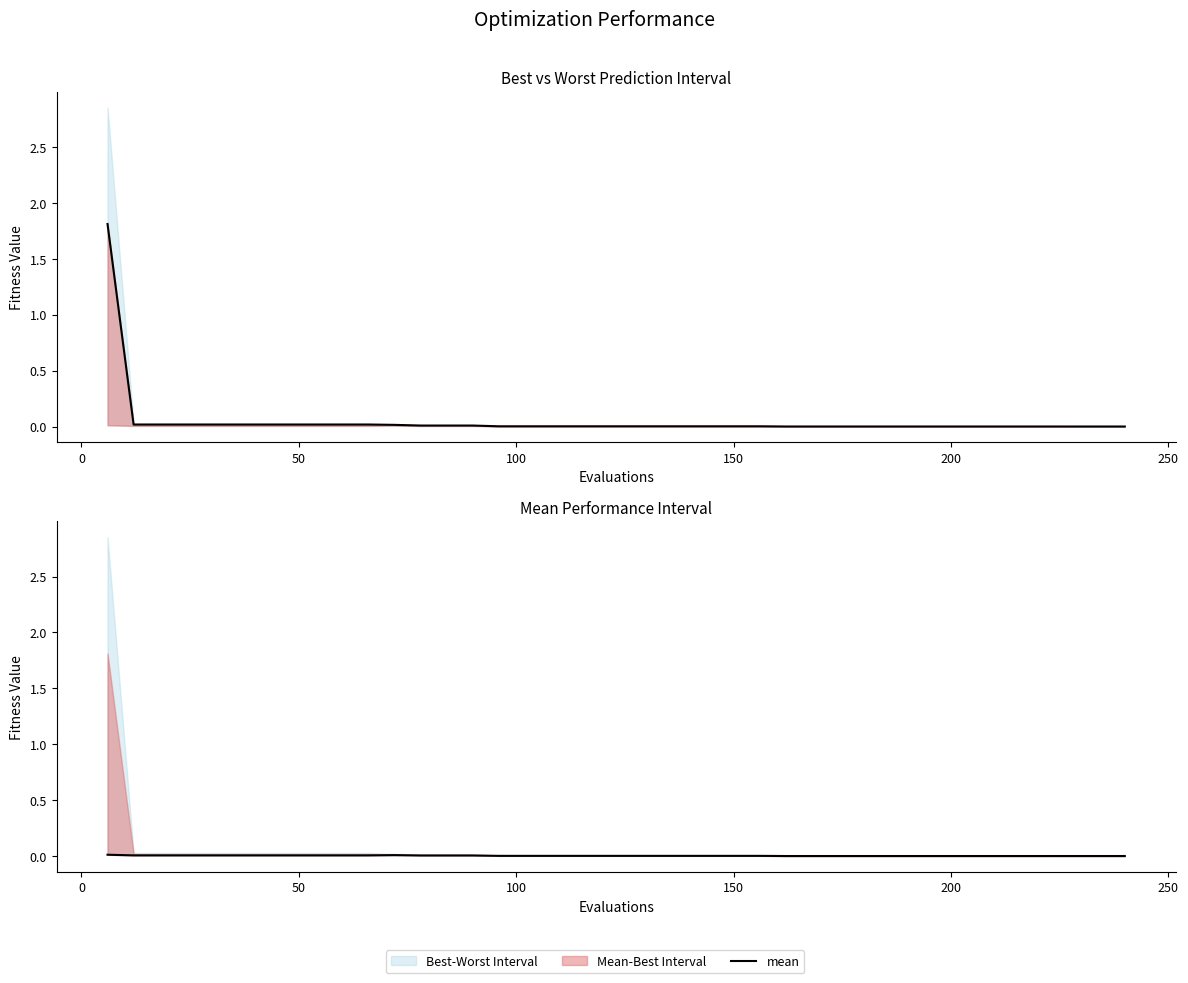

Reading right to left, extract all data points from this chart.

mean: 0.0	0.0	0.0	0.0	0.0	0.0	0.0	0.0	0.0	0.0	0.0	0.0	0.0	0.0	0.0	0.0	0.0	0.0	0.0	0.0	0.0	0.0	0.0	0.0	0.0	0.0	0.0	0.0	0.0	0.0	0.0	0.0	0.0	0.0	0.0	0.0	0.0	0.0	0.0	1.8
best: 0.0	0.0	0.0	0.0	0.0	0.0	0.0	0.0	0.0	0.0	0.0	0.0	0.0	0.0	0.0	0.0	0.0	0.0	0.0	0.0	0.0	0.0	0.0	0.0	0.0	0.0	0.0	0.0	0.0	0.0	0.0	0.0	0.0	0.0	0.0	0.0	0.0	0.0	0.0	0.0